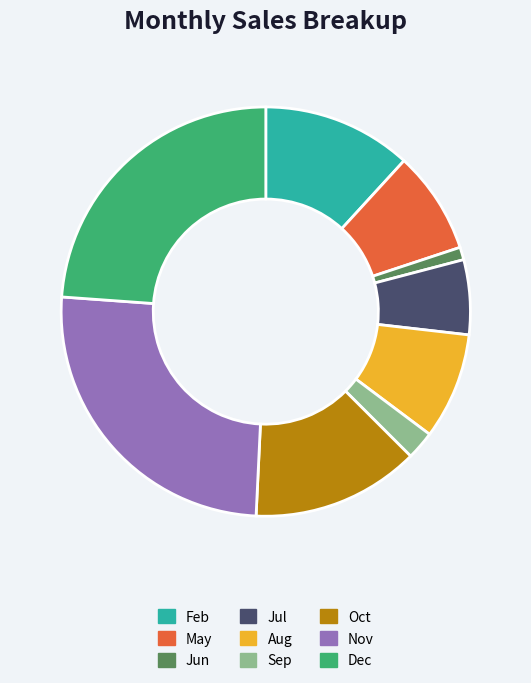

Approximately how many times larger is the value at Sep compared to Aug?

0.3